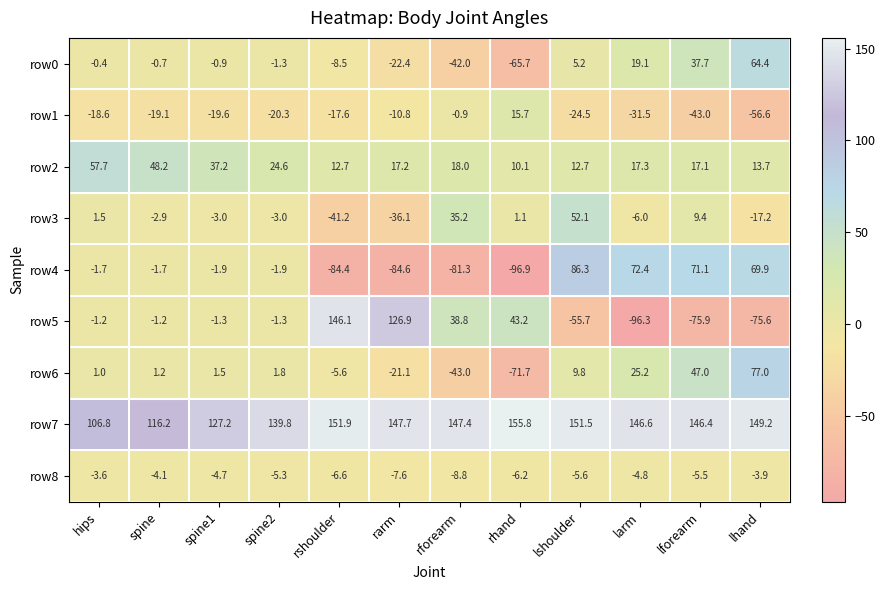

How many values in row6 are below zero?

4